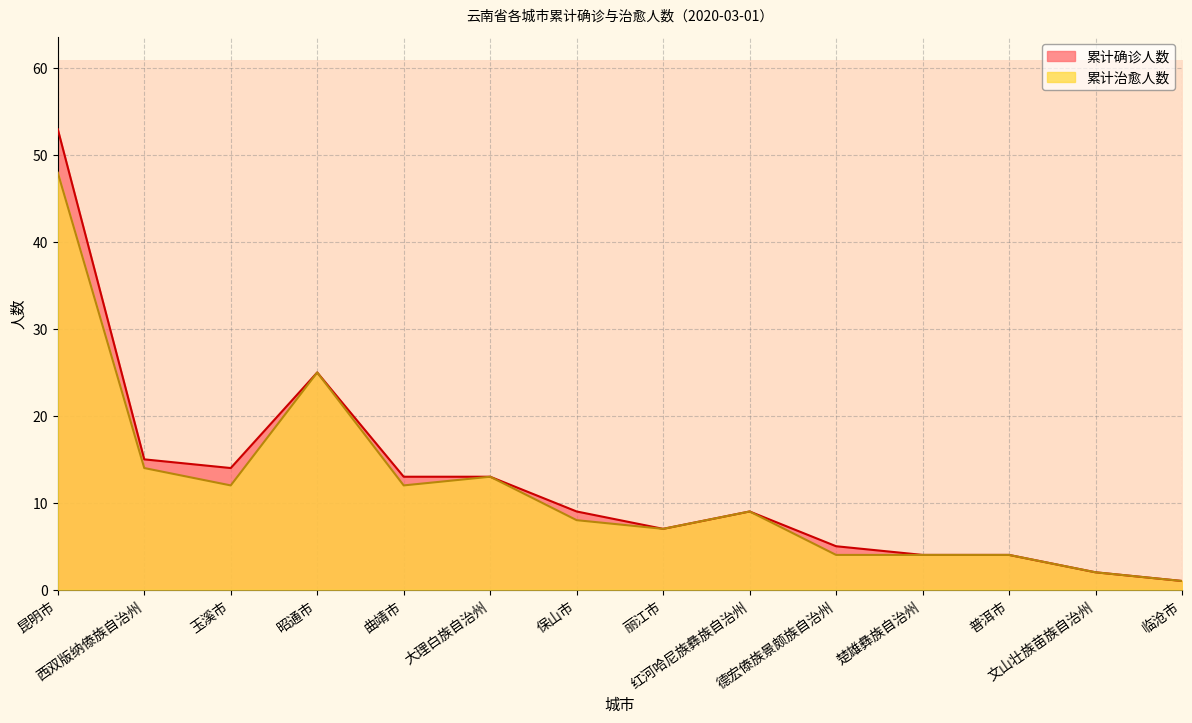

Which series has the largest total across all categories?

累计确诊人数